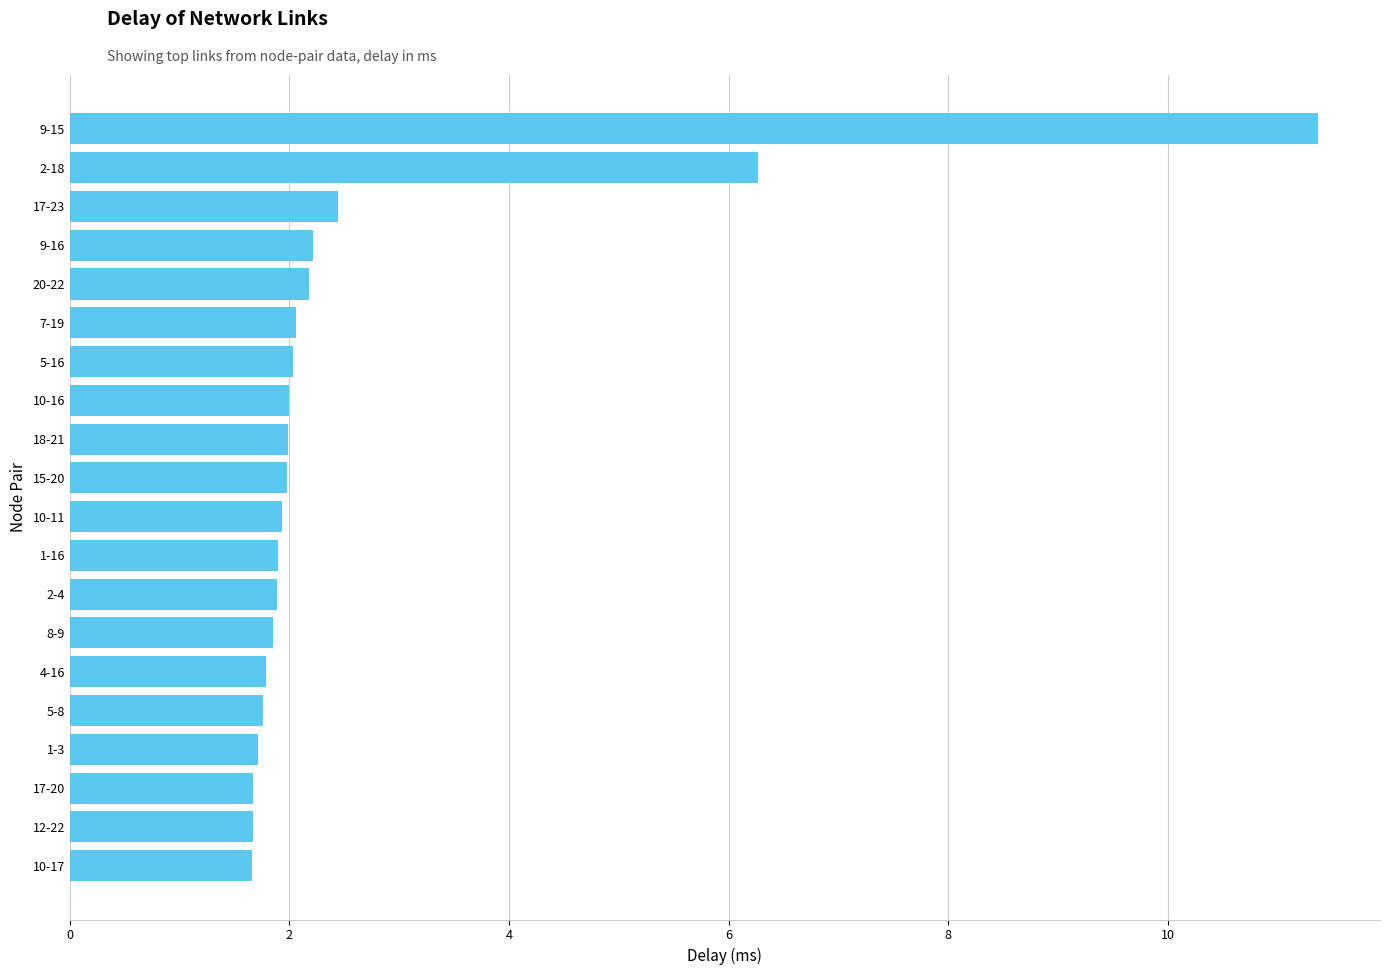

What is the sum of all values?

52.3